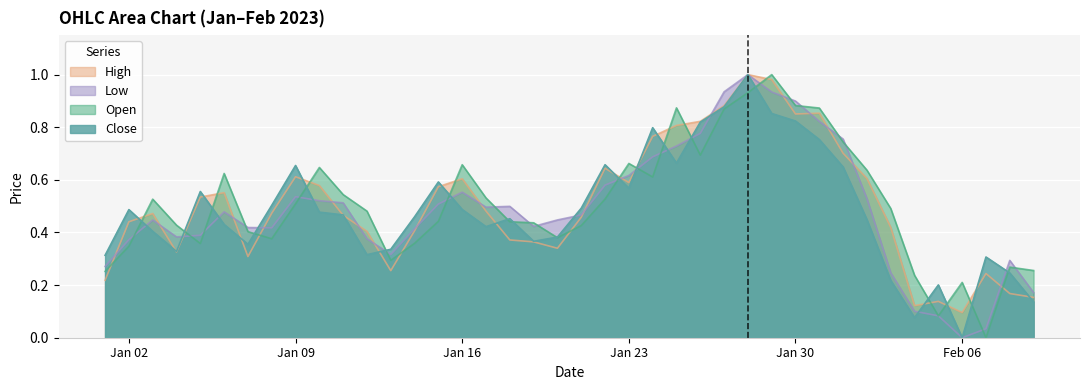

In High, how many points are lower than both neighbors (excluding endpoints)?

8